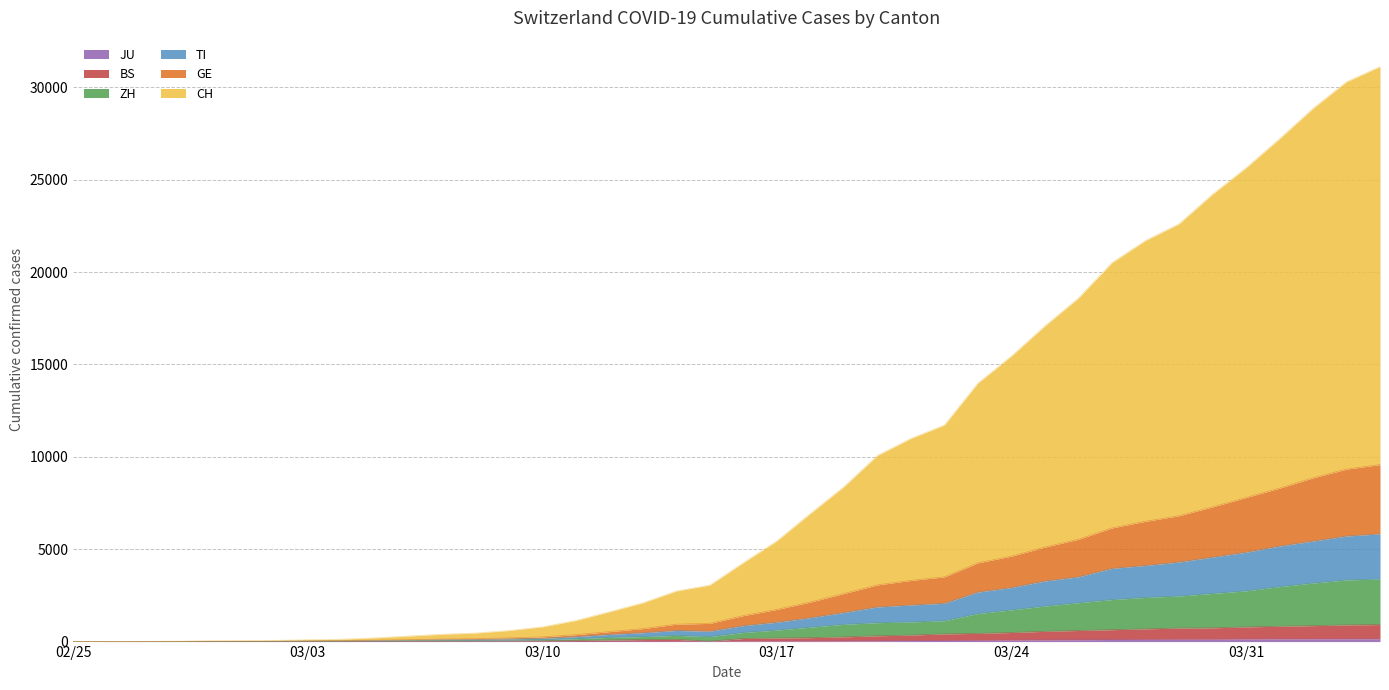

What is the label of the 6th point from the left?

03/31